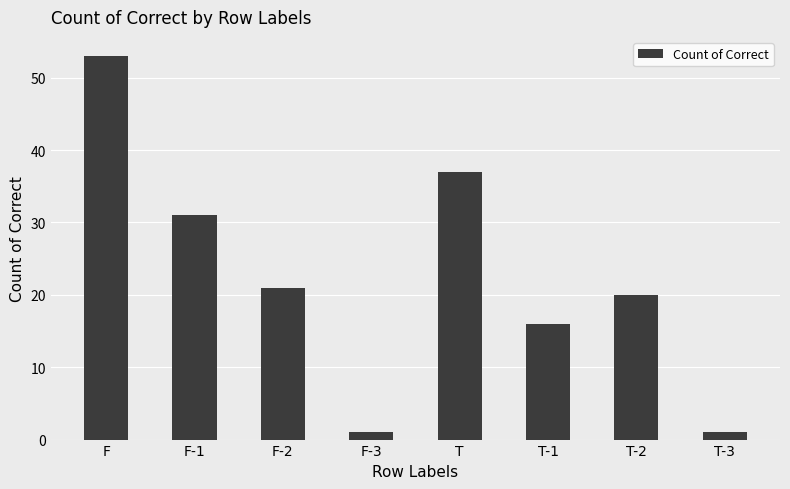

Where is the data nearest to the value 27?

F-1